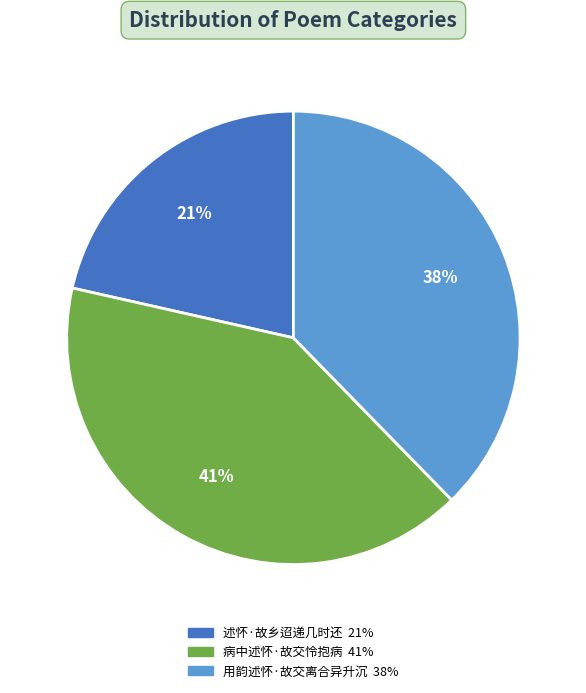

To the nearest percent, what is the average slice percentage?

33%